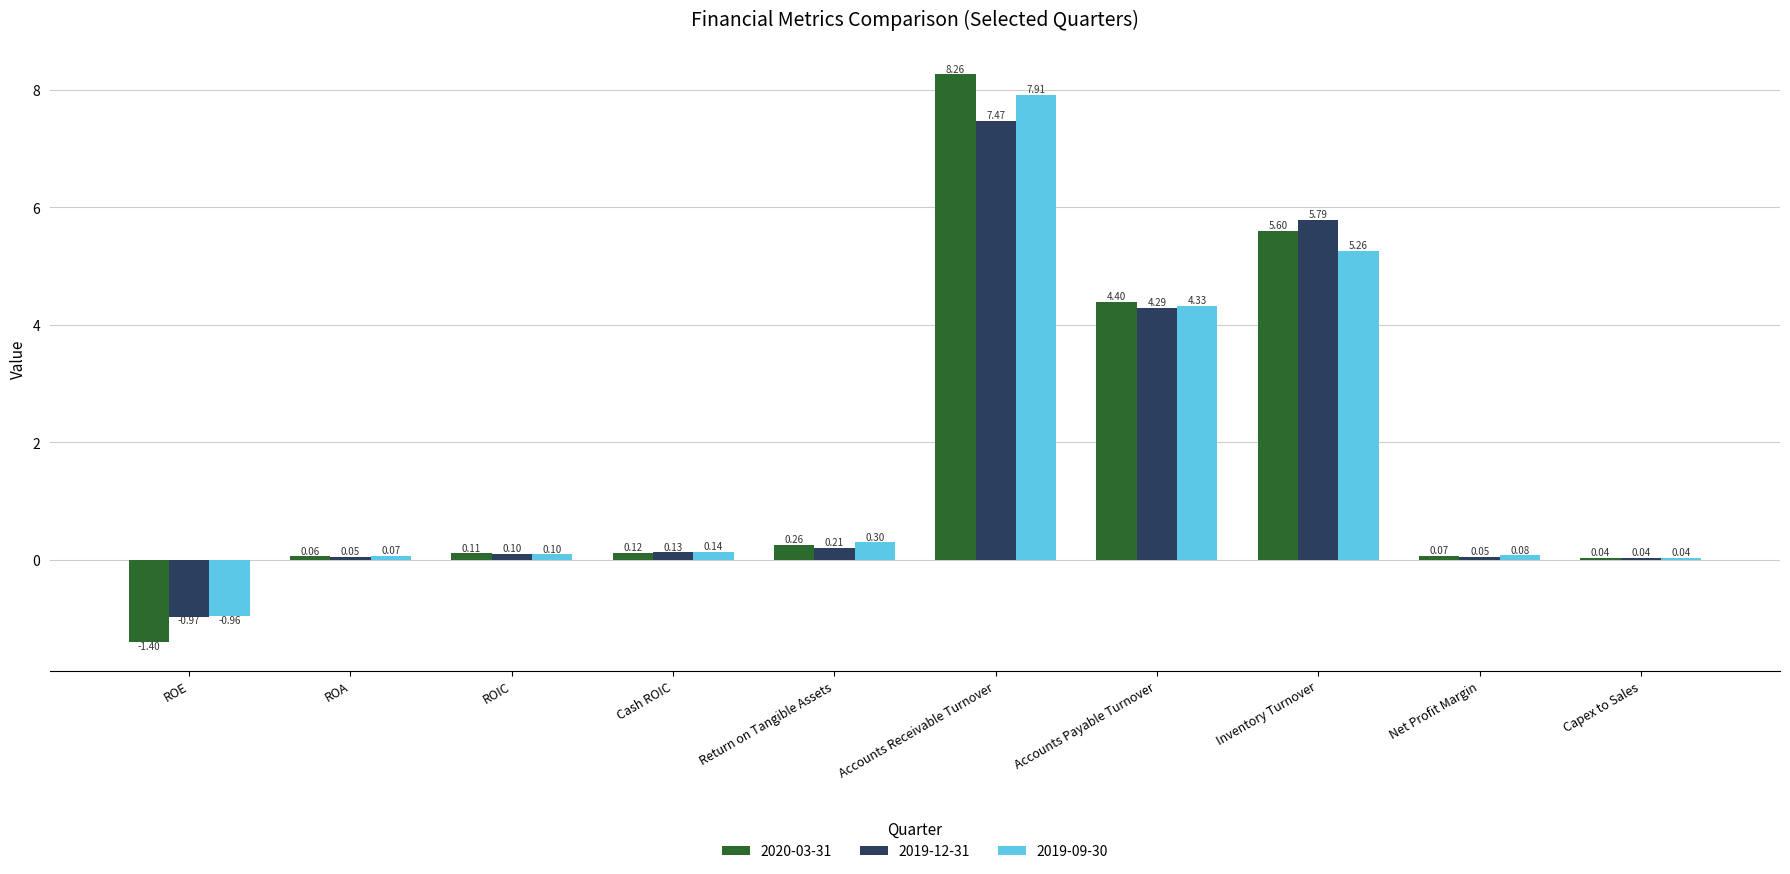

Which series has the widest spread of values?

2020-03-31